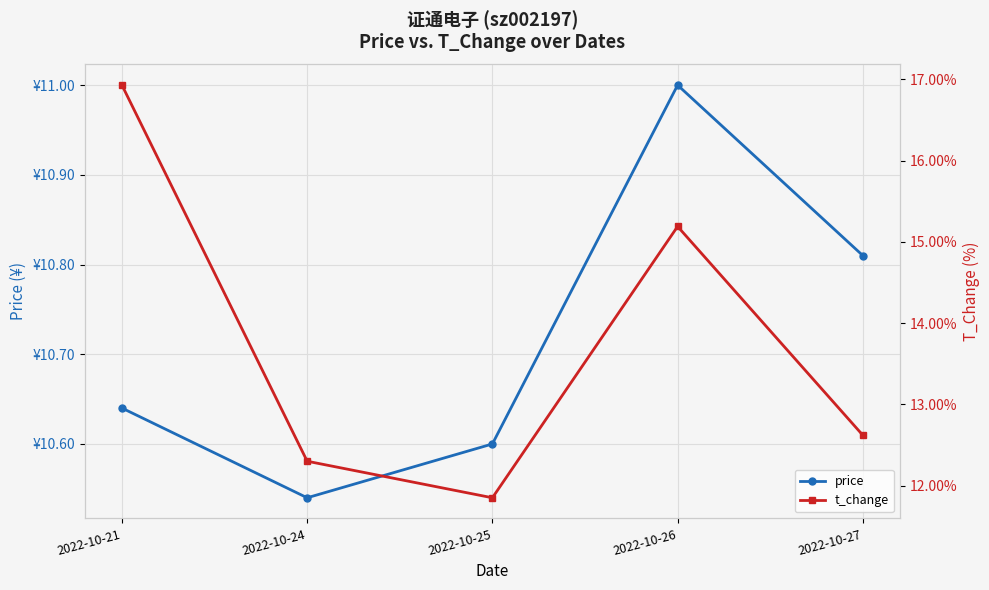

Between 2022-10-26 and 2022-10-25, which is larger?

2022-10-26